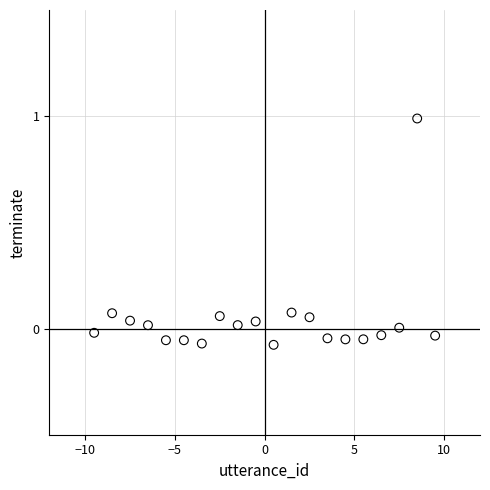

What is the range of X values (max minus min)?

19.0